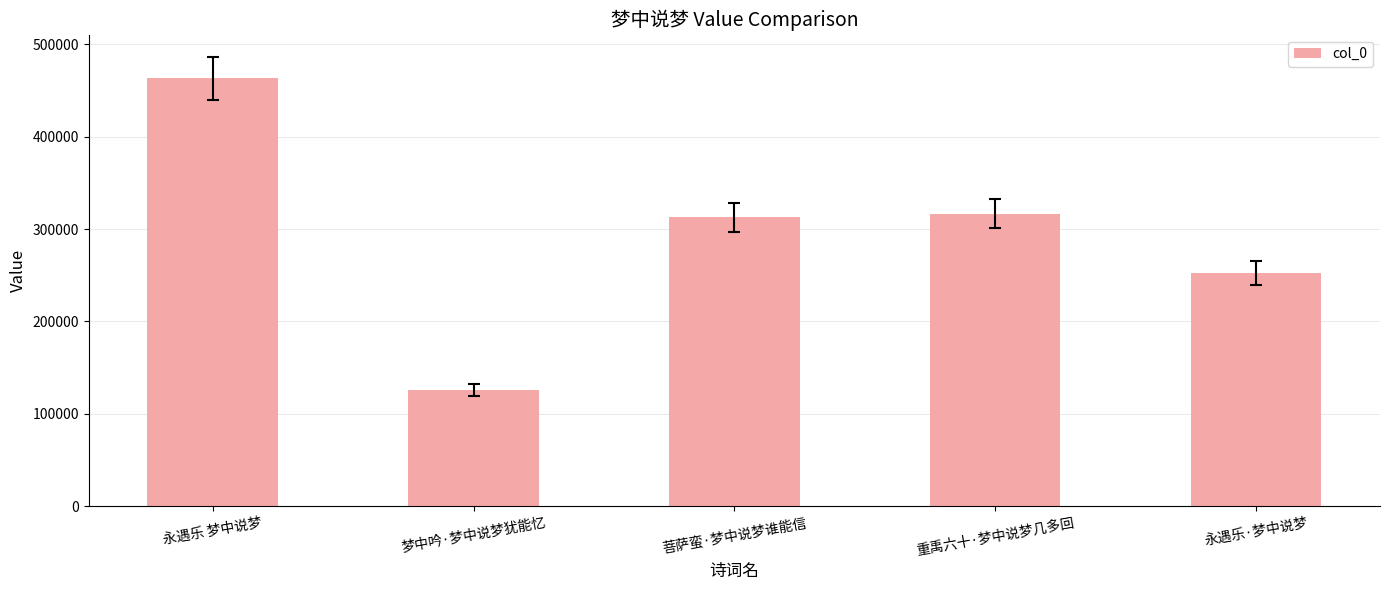

What is the label of the 1st bar from the left?

永遇乐 梦中说梦